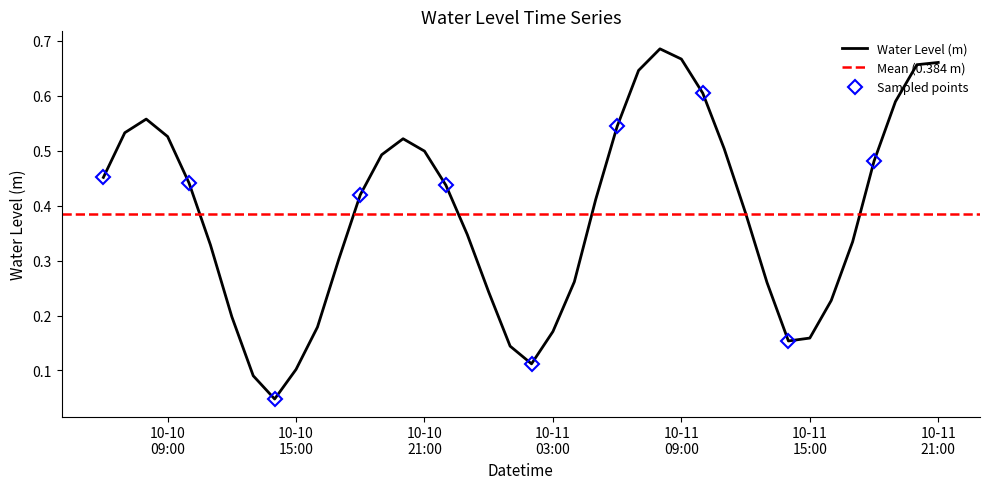

What position from the right is 2023-10-10 13:00:00?

33